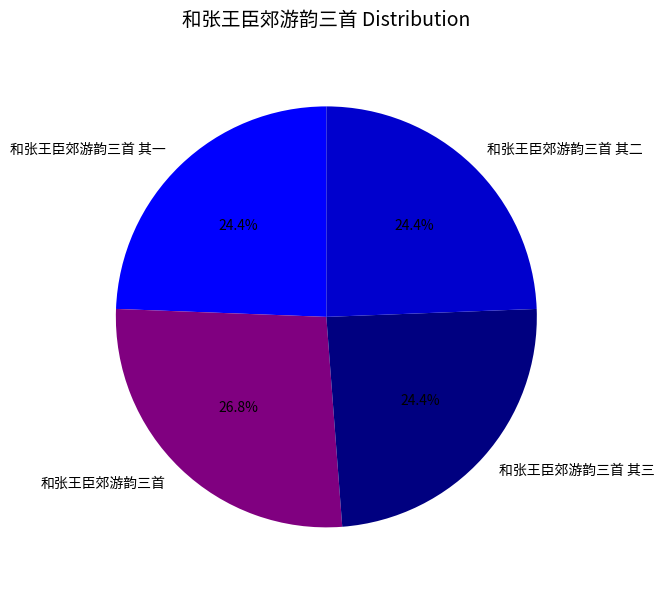

What is the ratio of the value at 和张王臣郊游韵三首 其一 to the value at 和张王臣郊游韵三首 其三?

1.0